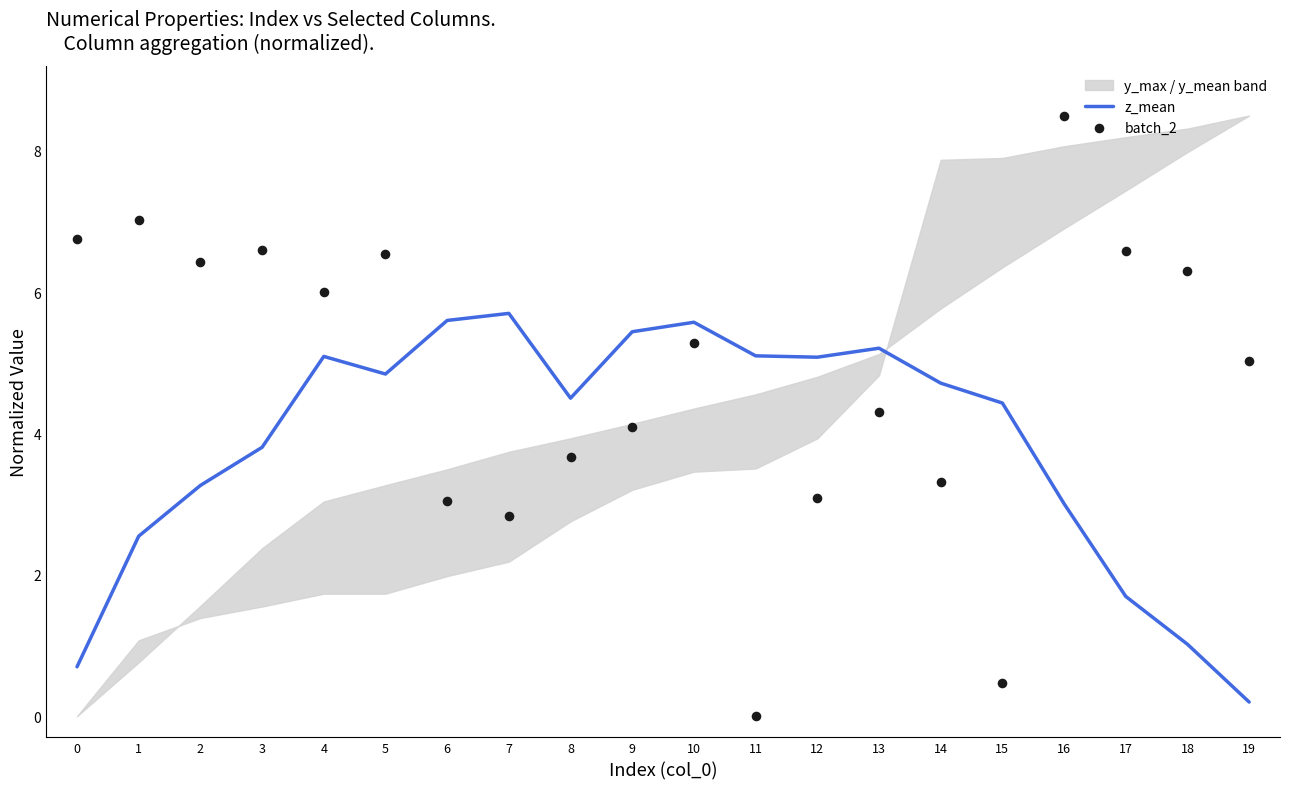

Is the value of batch_2 at 0 greater than the value of z_mean at 19?

Yes